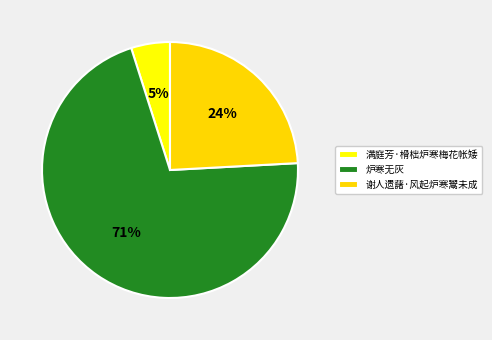

Does any single category account for the majority?

Yes